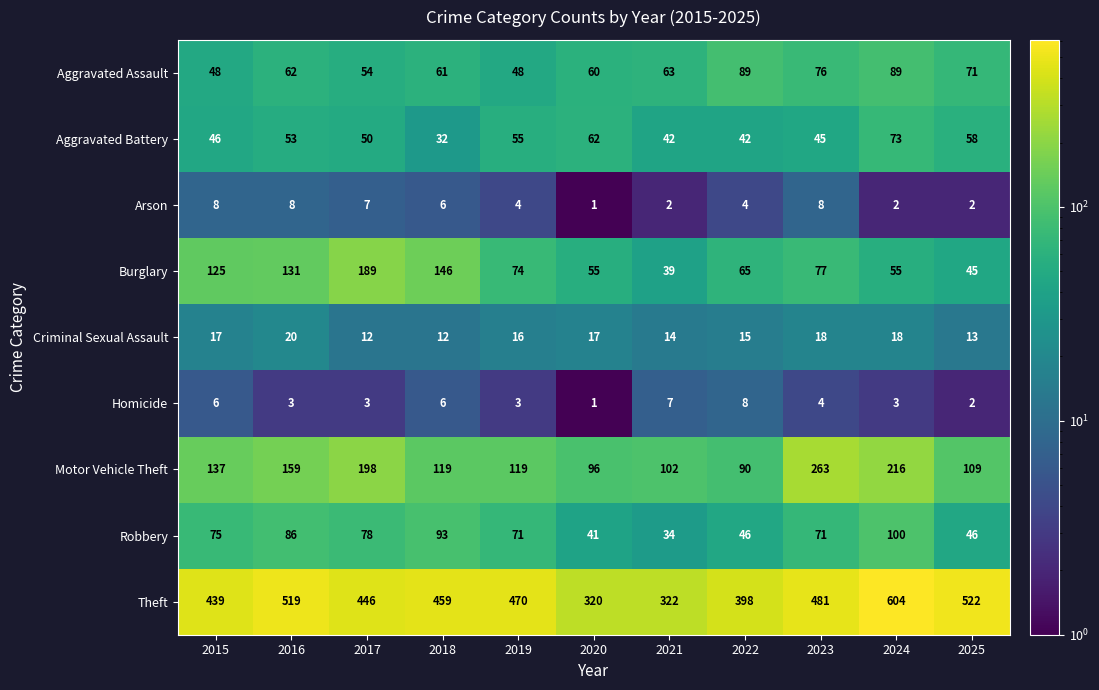

Which category has the highest value in the Robbery series?

2024